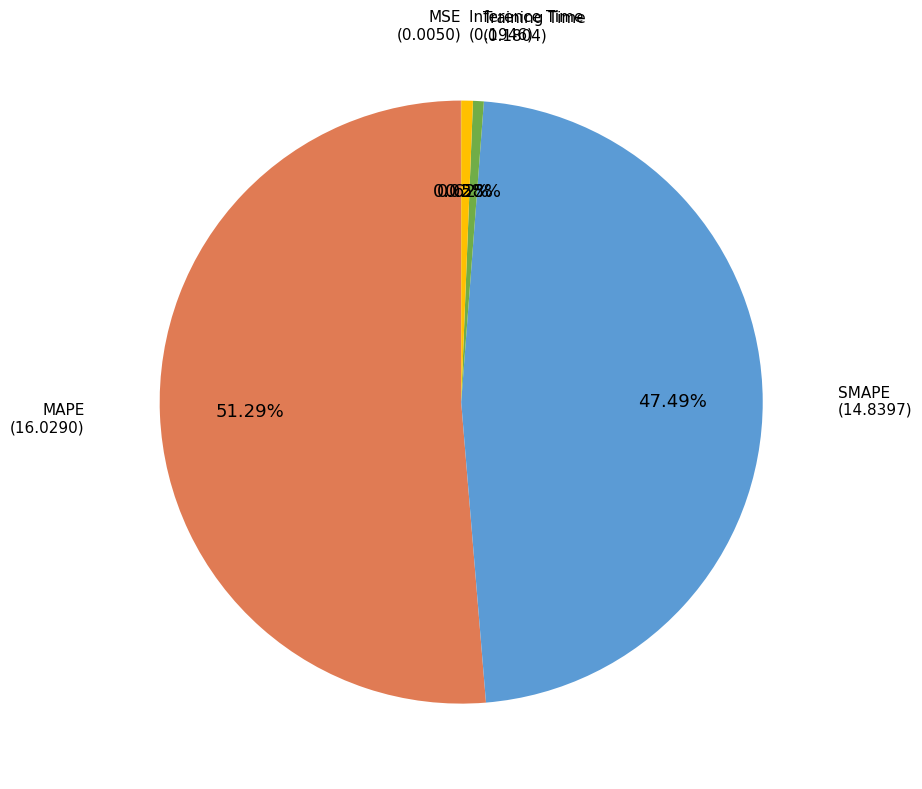

To the nearest percent, what is the average slice percentage?

20%